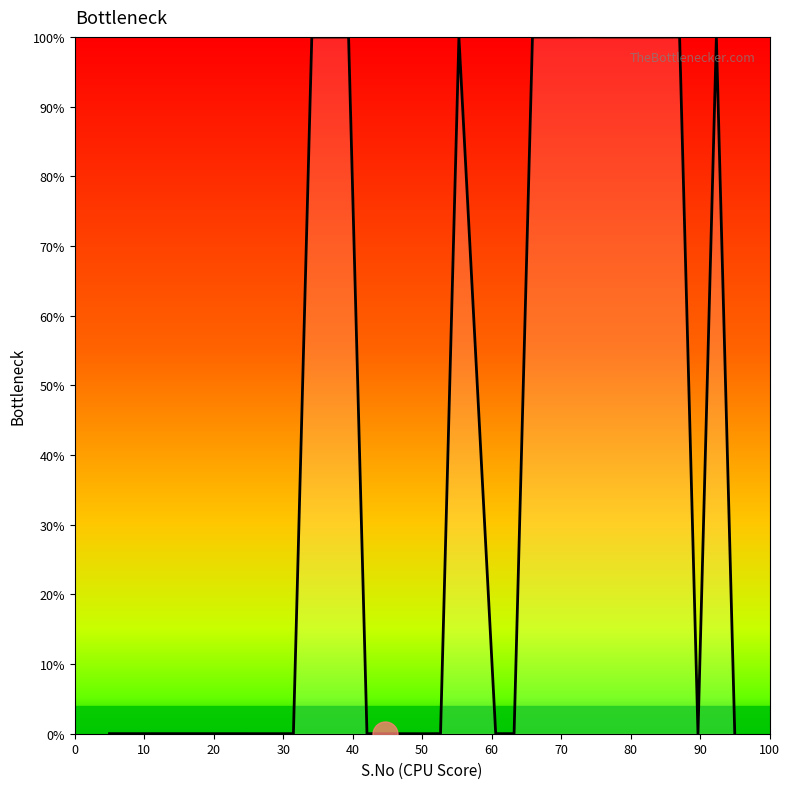

What is the maximum value shown in the chart?

100.0